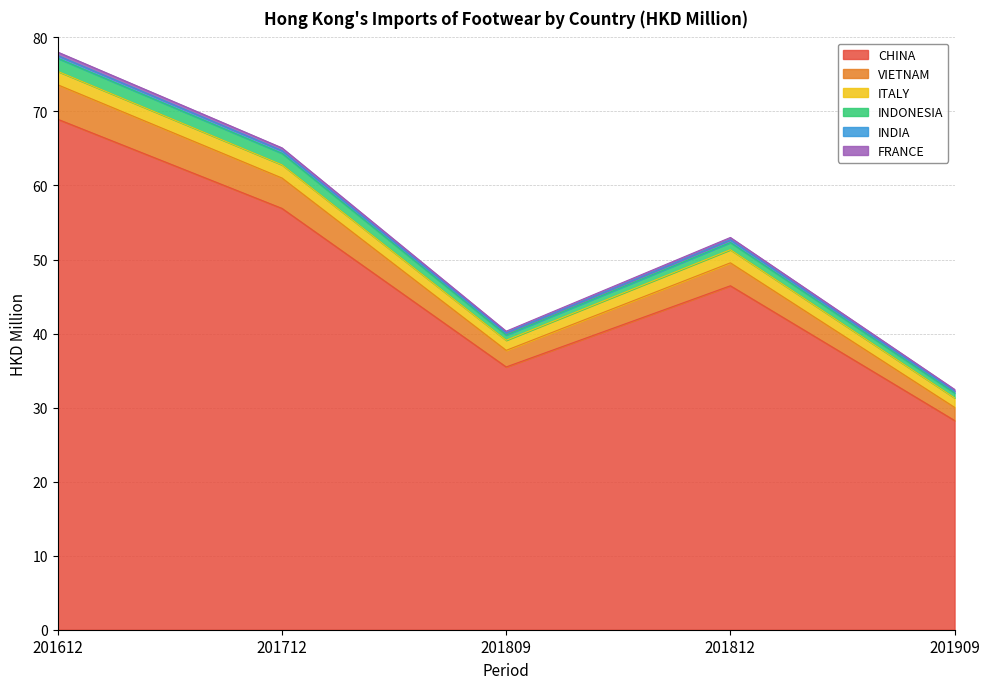

At which category does the chart reach its minimum across all series?

201909